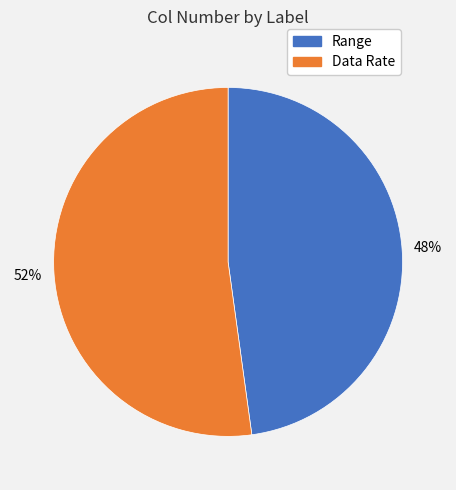

To the nearest percent, what is the difference between the largest and smallest slice percentages?

4%